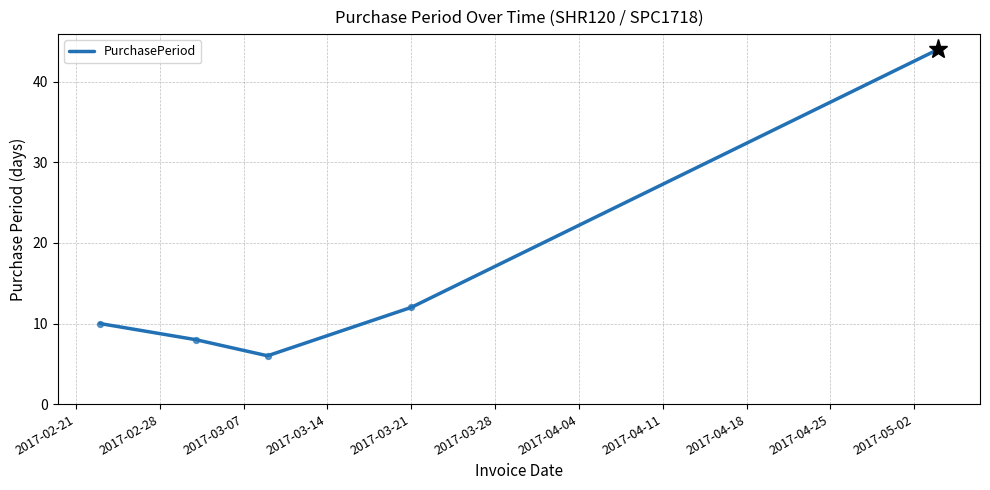

What is the difference between the maximum and minimum values?

38